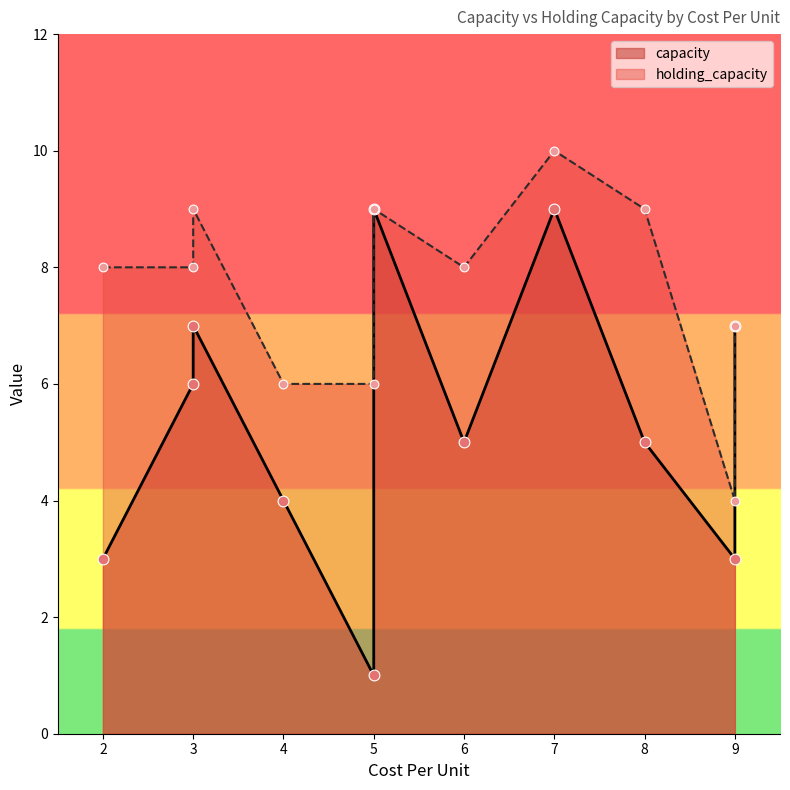

At which category is the sum across all series the highest?

7